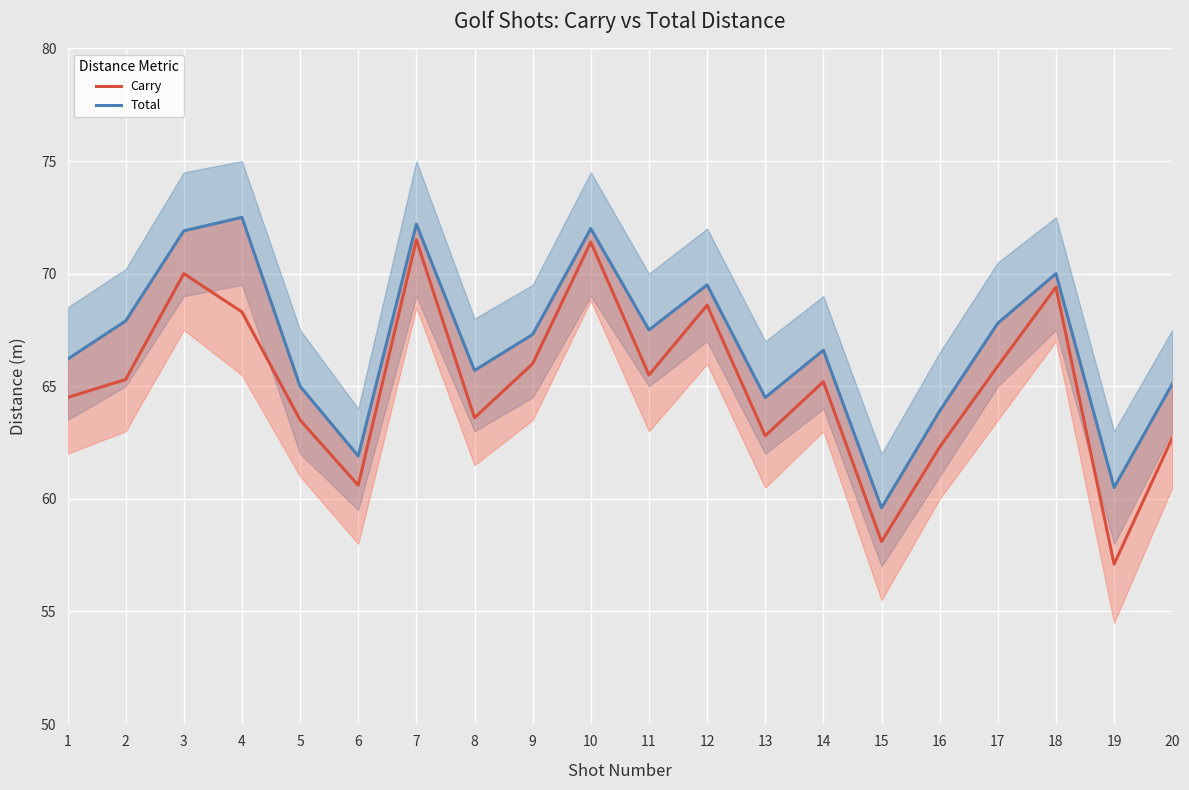

True or false: Total has more than 0 points higher than both neighbors.

True